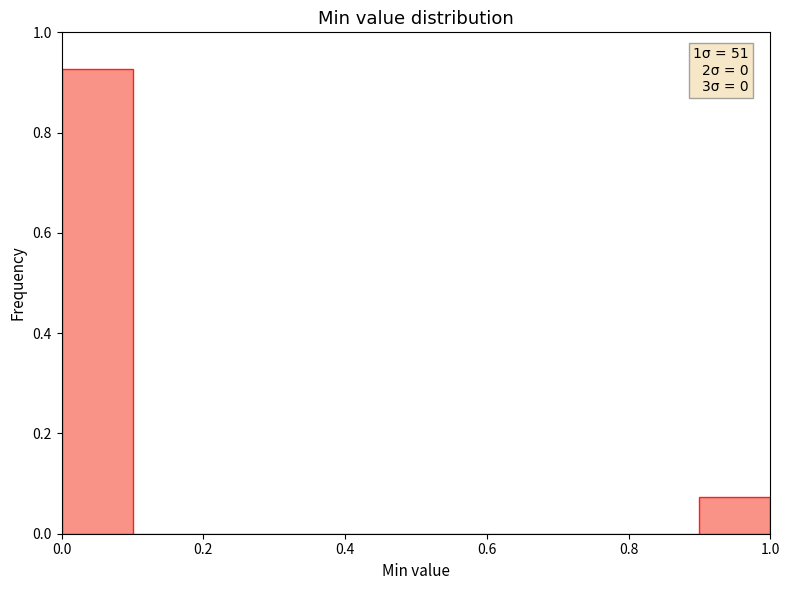

Over which range of the x-axis is the bar tallest?

0.0 to 0.1